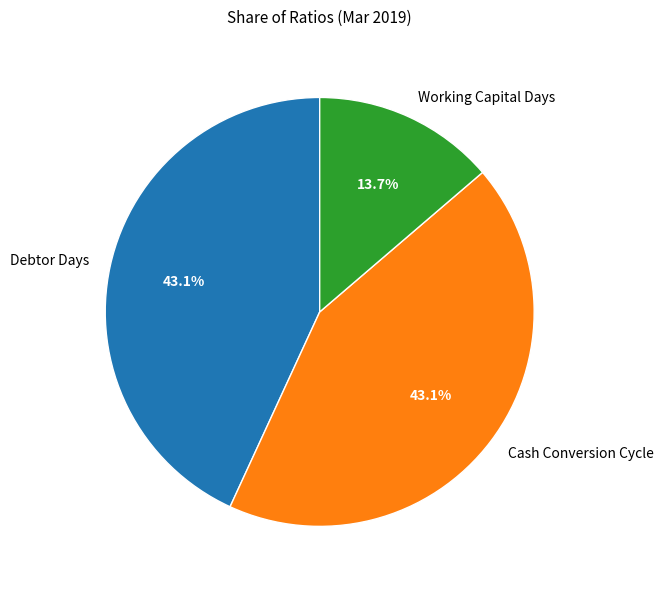

To the nearest percent, what portion does Debtor Days represent?

43%